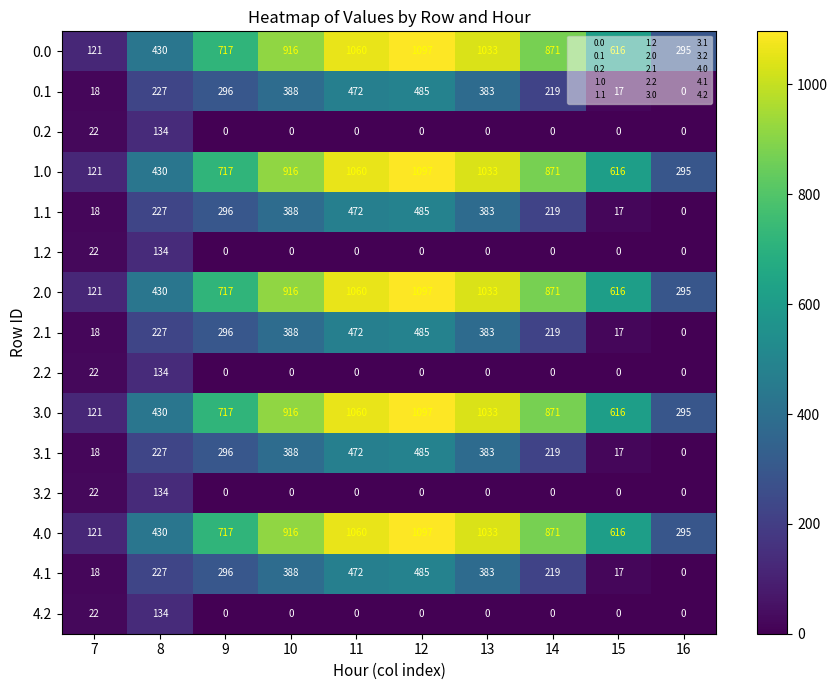

What is the difference between the highest and lowest values at 11?

1060